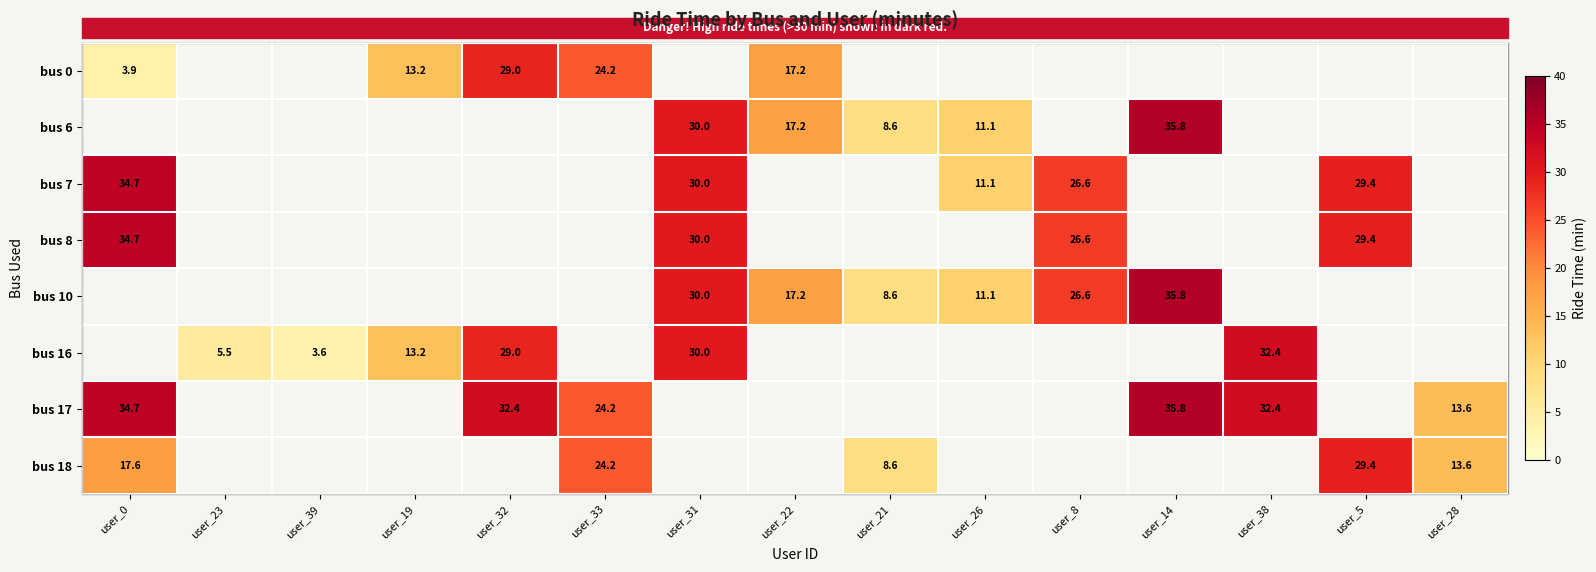

Count the number of data series in this chart.

8